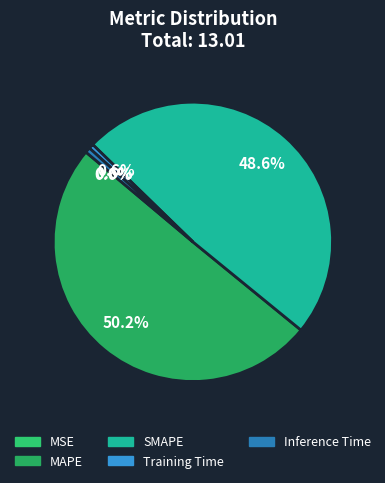

How many slices are in this pie chart?

5